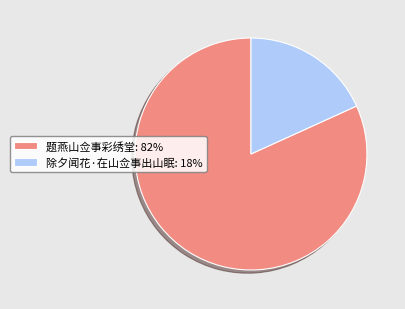

Is it true that 除夕闻花·在山佥事出山眠 is 13% of the pie?

False